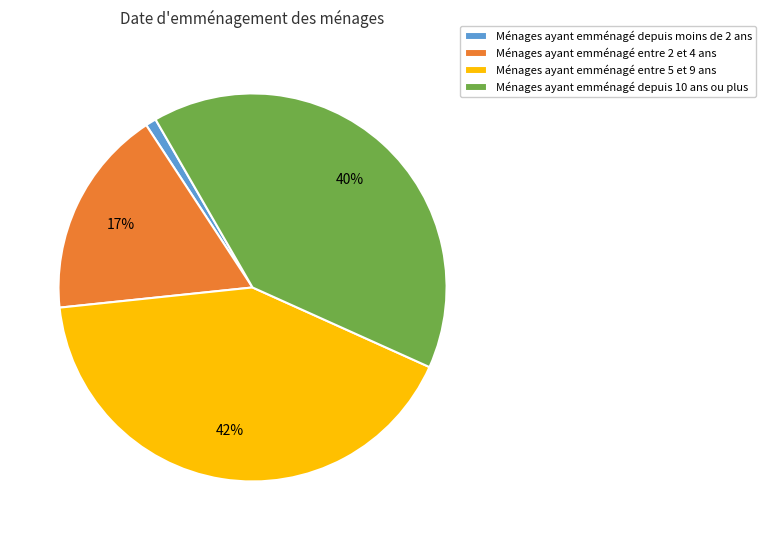

Do Ménages ayant emménagé depuis moins de 2 ans and Ménages ayant emménagé depuis 10 ans ou plus together represent more than half of the pie?

No